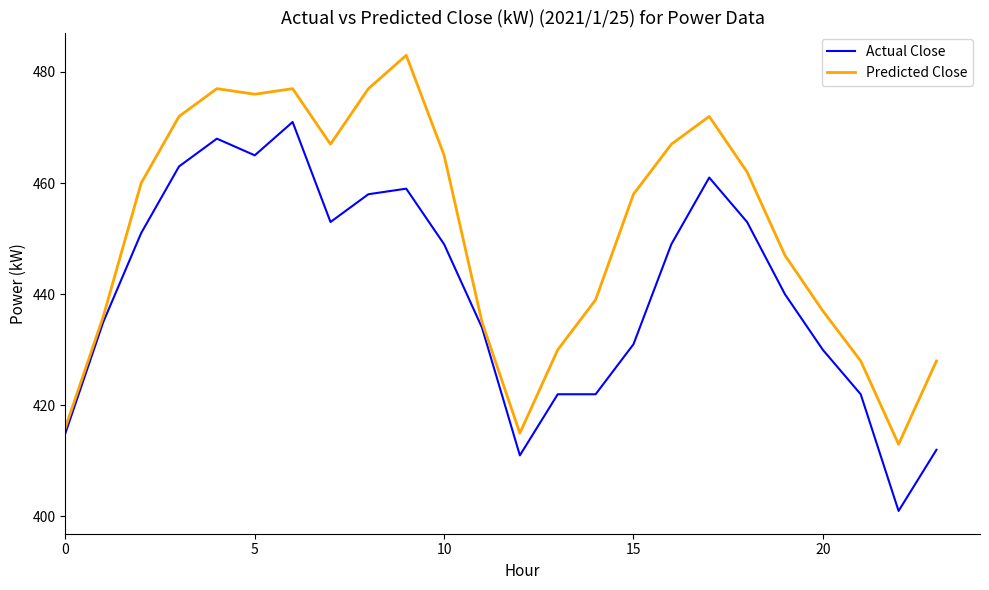

Reading left to right, list all the values displayed in this chart.

Actual Close: 415	435	451	463	468	465	471	453	458	459	449	434	411	422	422	431	449	461	453	440	430	422	401	412
Predicted Close: 416	436	460	472	477	476	477	467	477	483	465	435	415	430	439	458	467	472	462	447	437	428	413	428